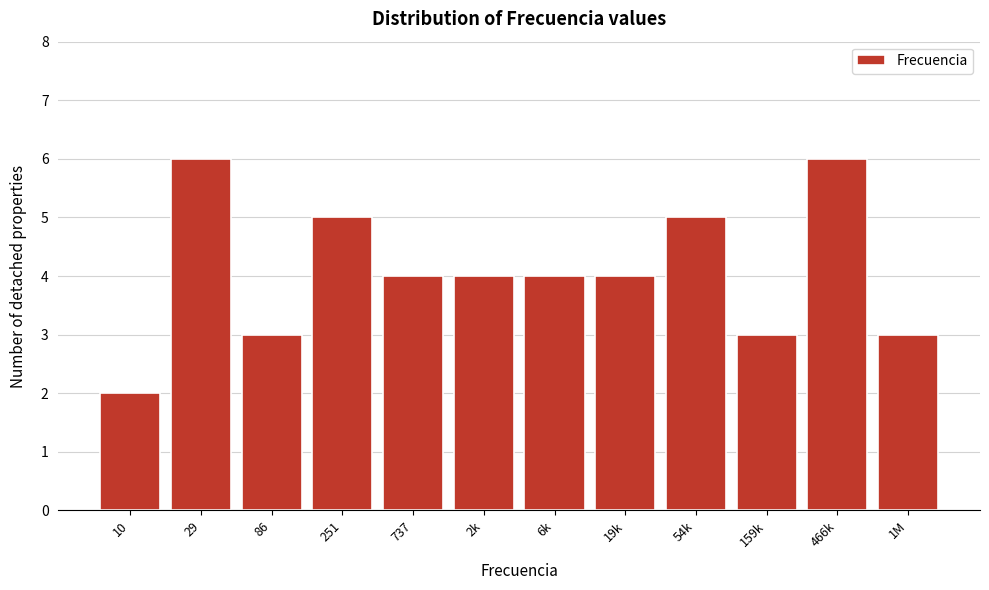

Reading left to right, list all the values displayed in this chart.

2	6	3	5	4	4	4	4	5	3	6	3